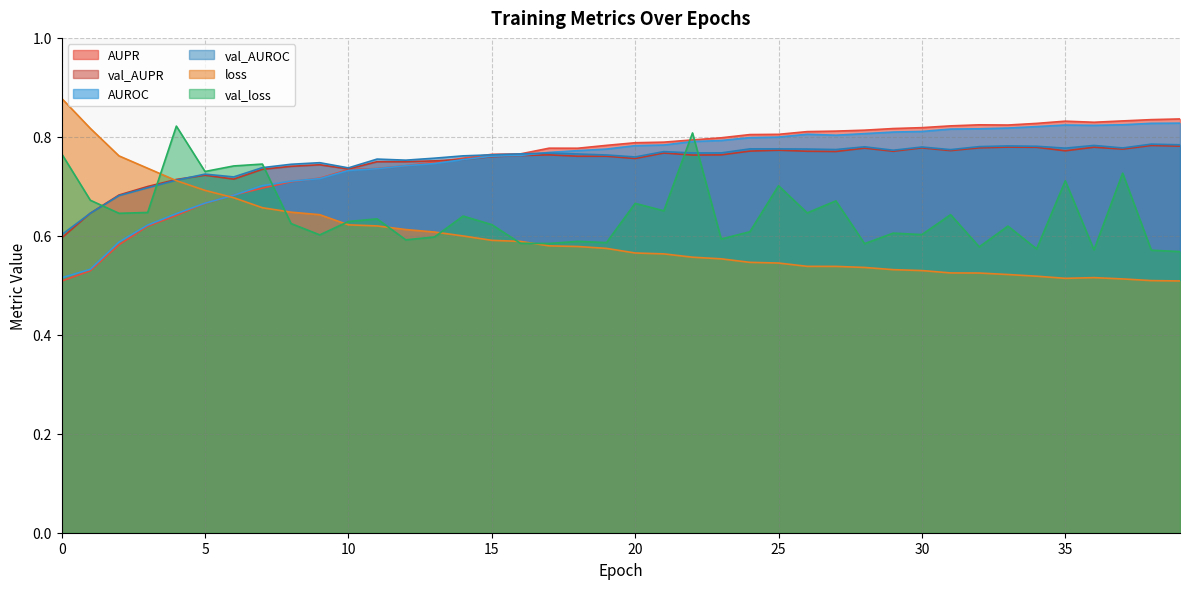

What is the highest value of the val_AUPR series?

0.8